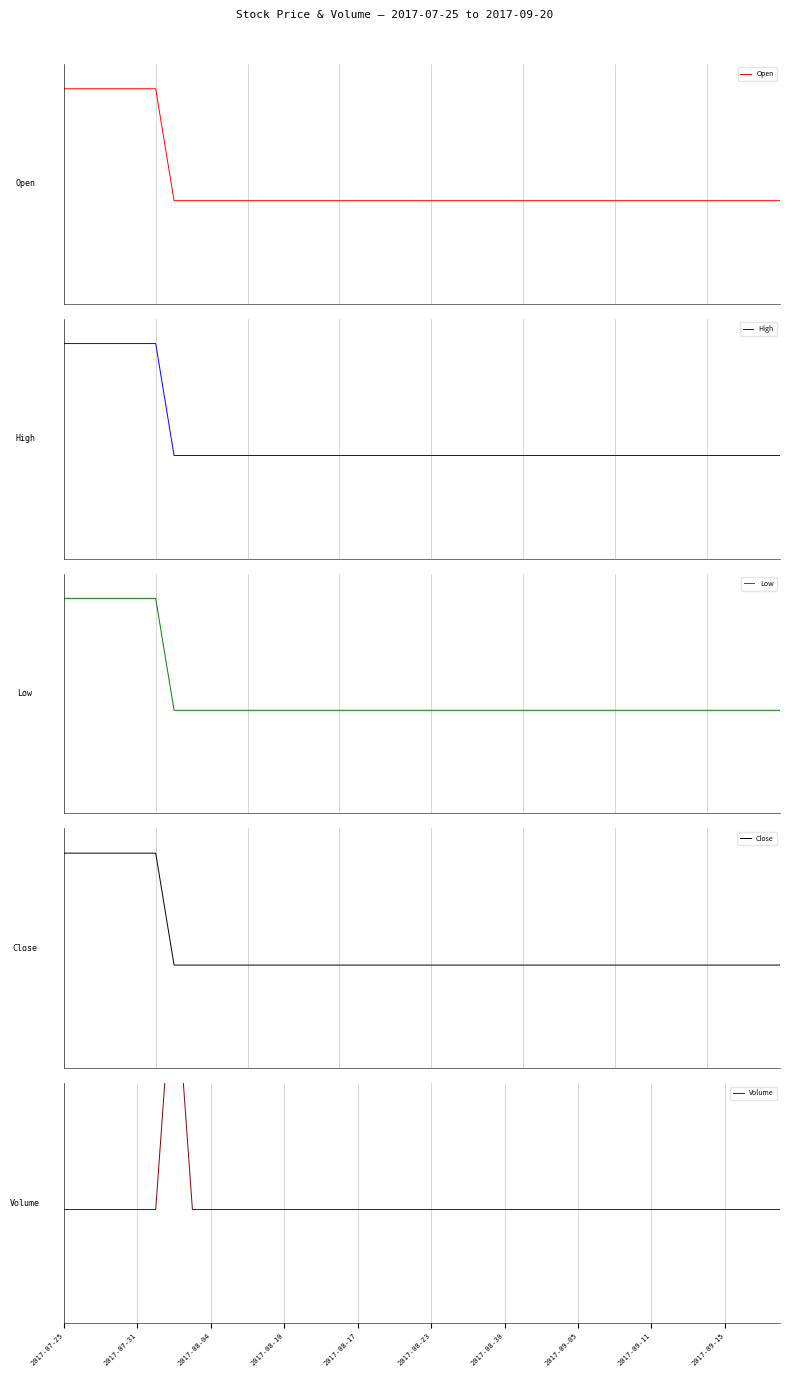

True or false: Open has more than 2 points higher than both neighbors.

False